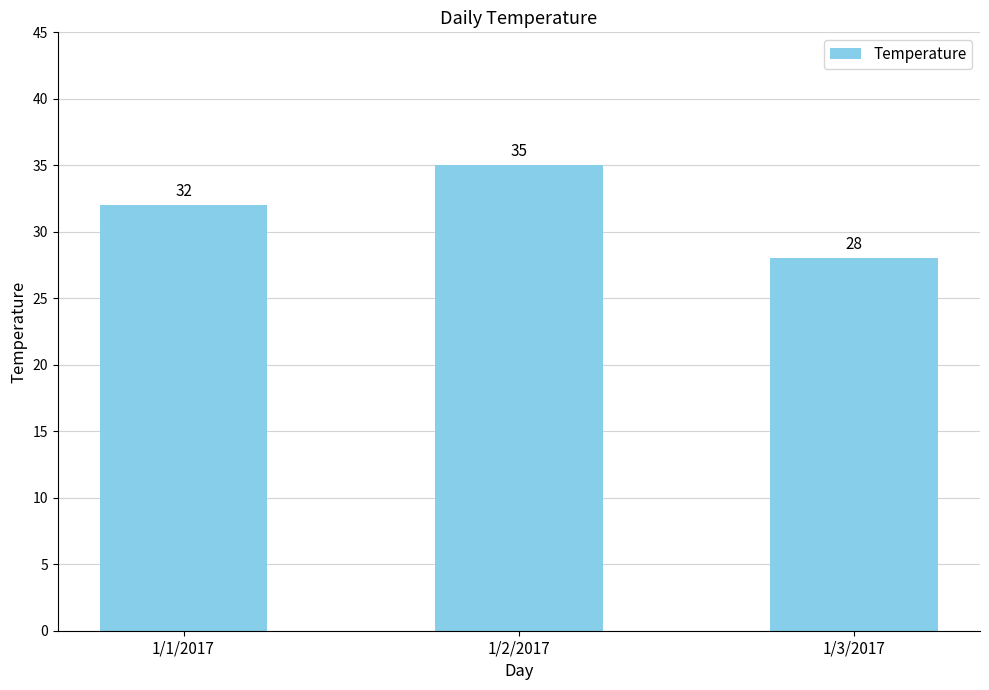

What is the value of the 1st bar from the left?

32